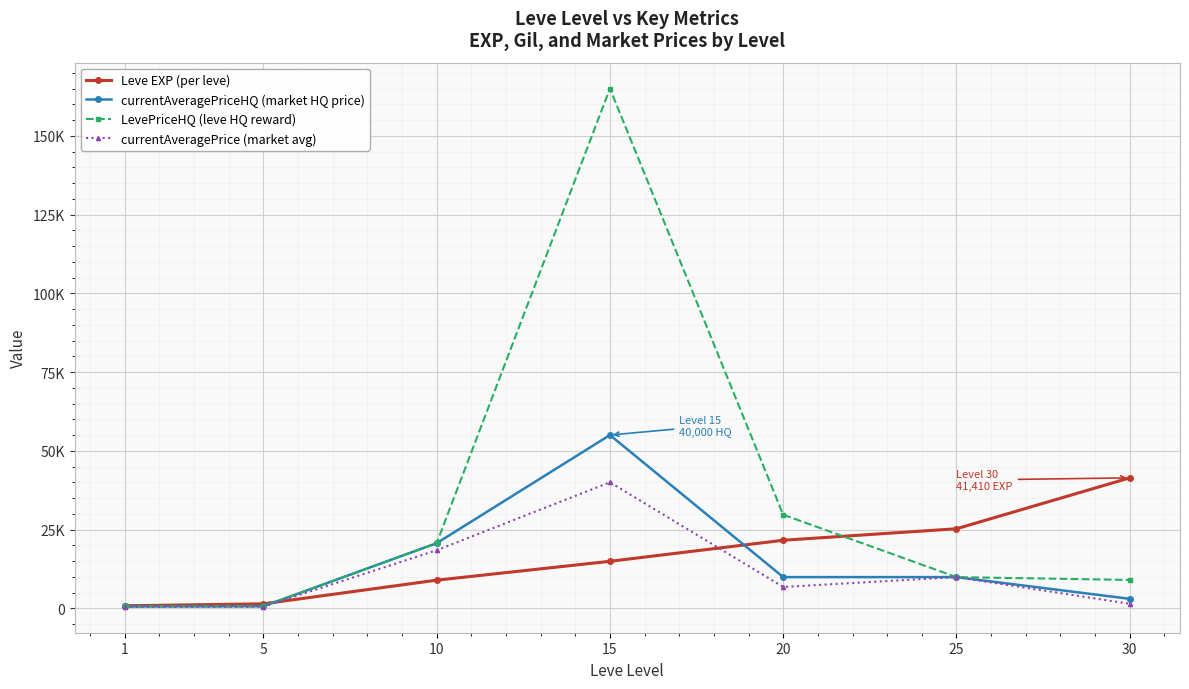

True or false: Leve EXP (per leve) has more than 0 interior local peaks.

False